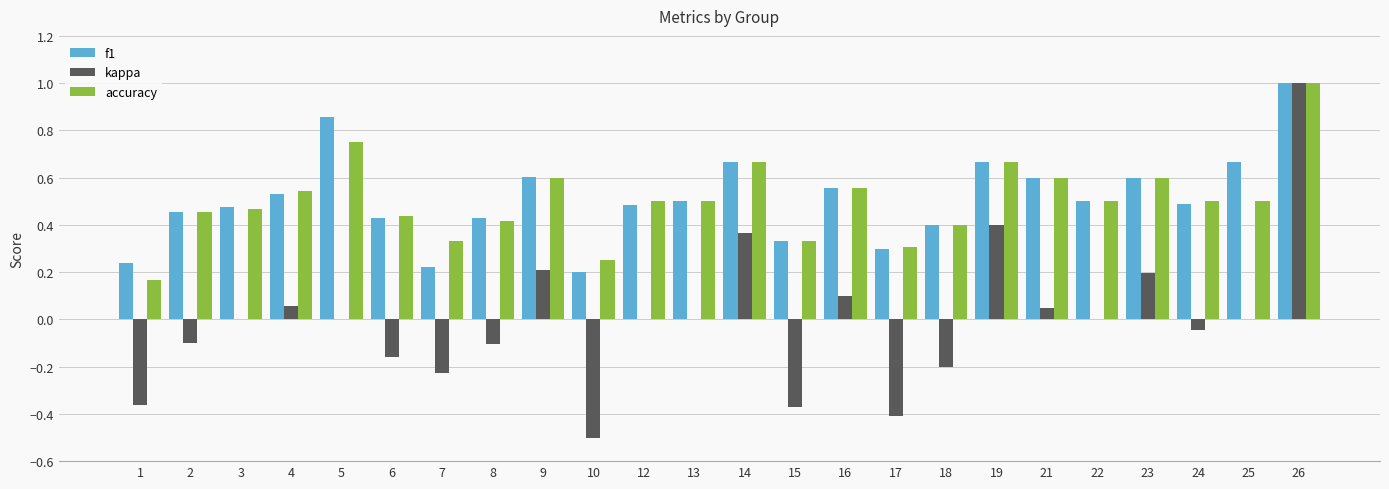

What is the highest value of the kappa series?

1.0